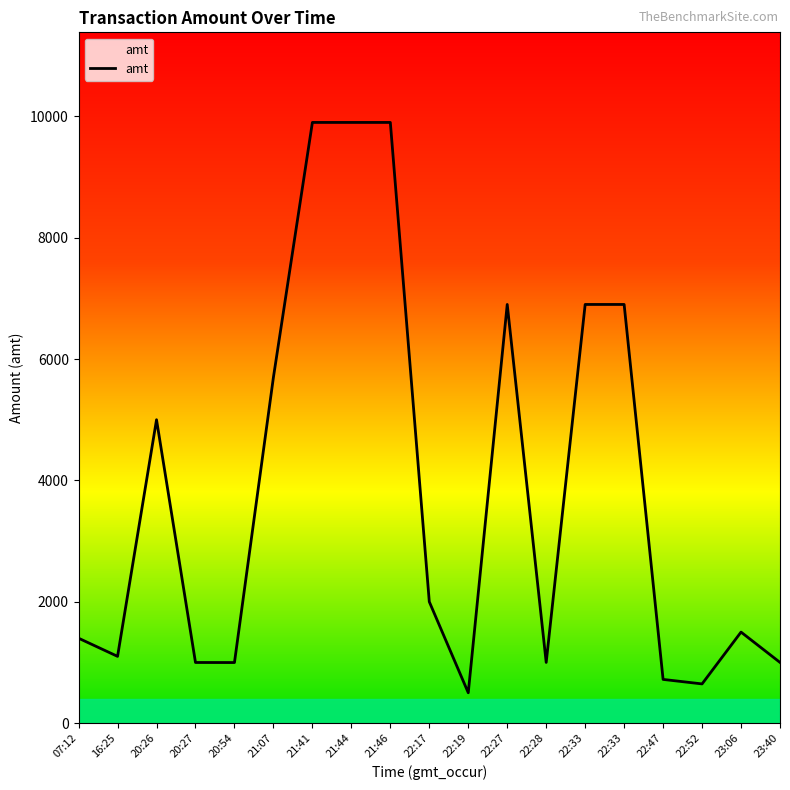

Rank the categories by value from highest to lowest.

21:41, 21:44, 21:46, 22:27, 22:33, 22:33, 21:07, 20:26, 22:17, 23:06, 07:12, 16:25, 22:28, 23:40, 20:27, 20:54, 22:47, 22:52, 22:19